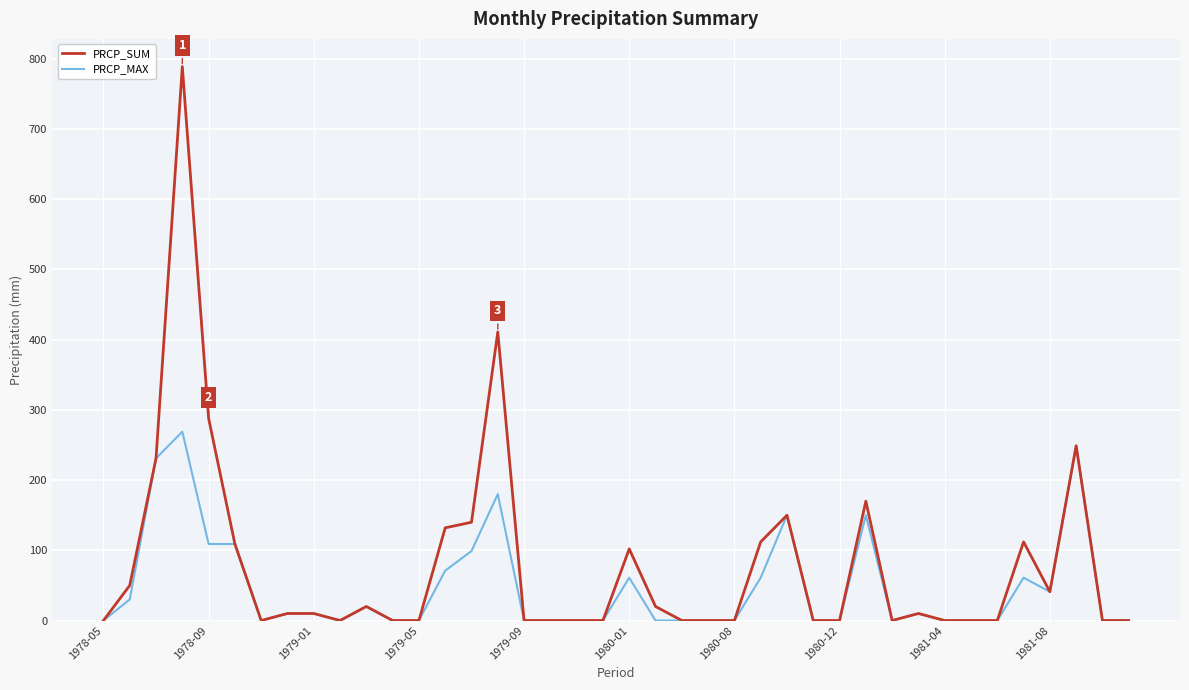

List the series in order of their peak value, highest first.

PRCP_SUM, PRCP_MAX